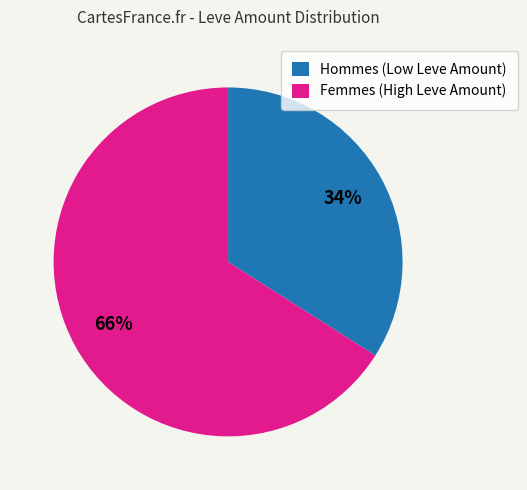

Is the sum of Femmes (High Leve Amount) and Hommes (Low Leve Amount) greater than half?

Yes